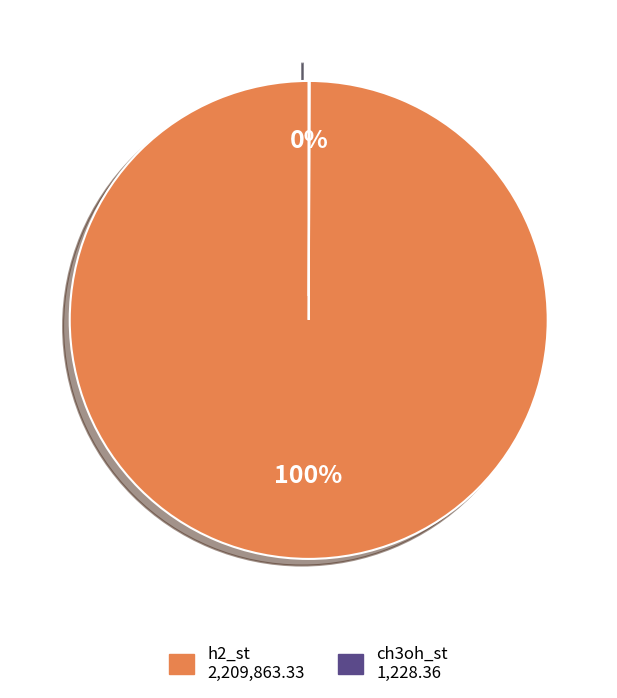

Which slice is the largest?

h2_st